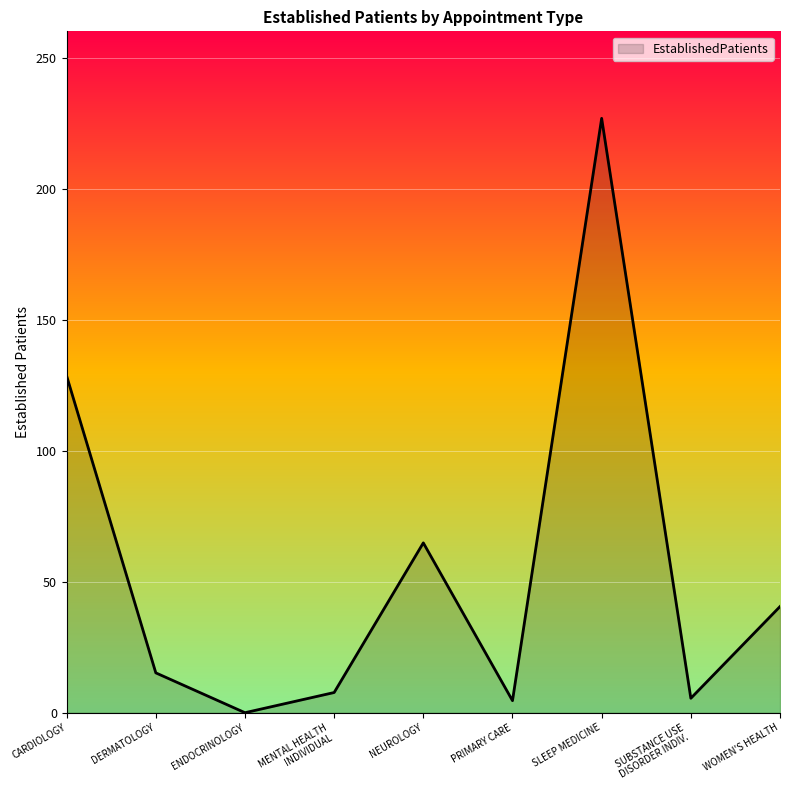

At which label does the data first exceed 15?

CARDIOLOGY